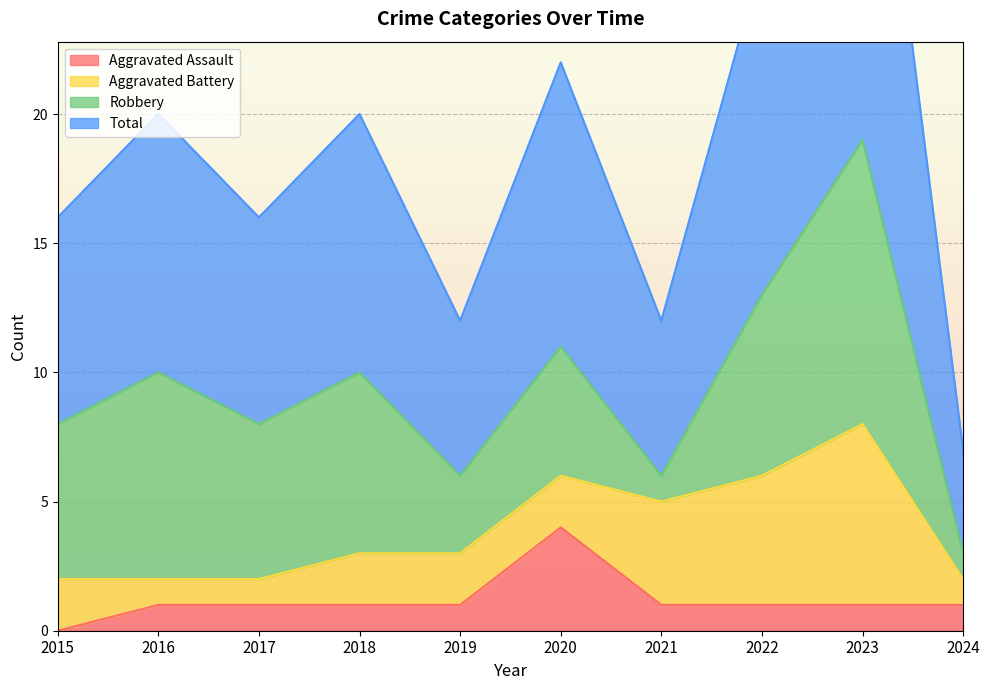

How many interior local peaks does the Aggravated Assault series have?

1